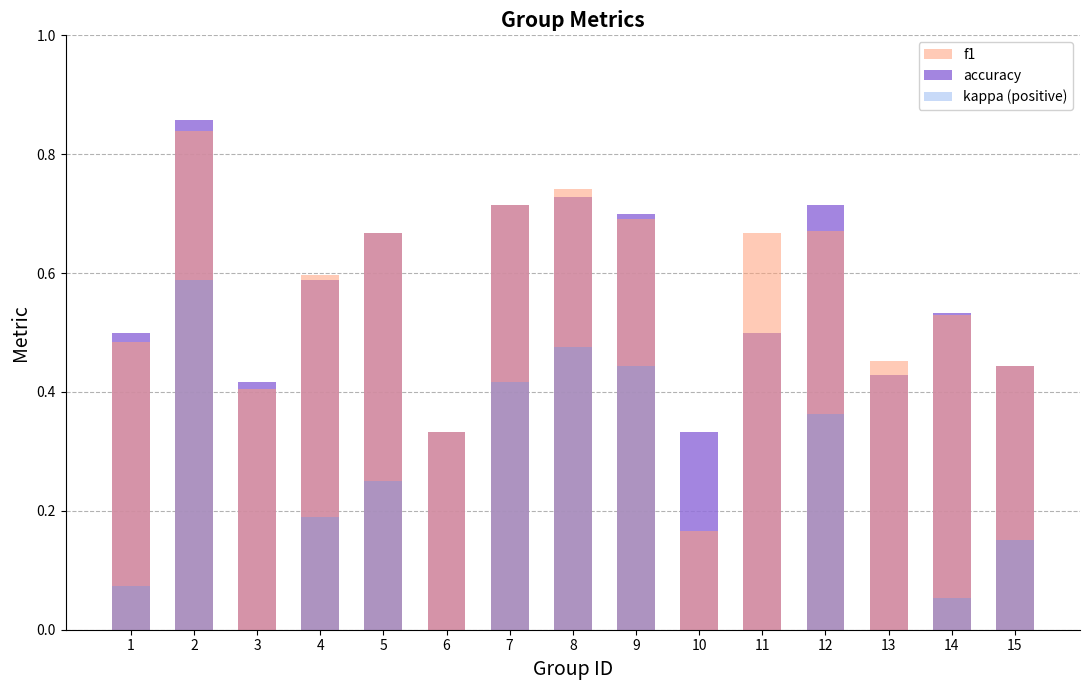

Which series has the largest range (max minus min)?

f1